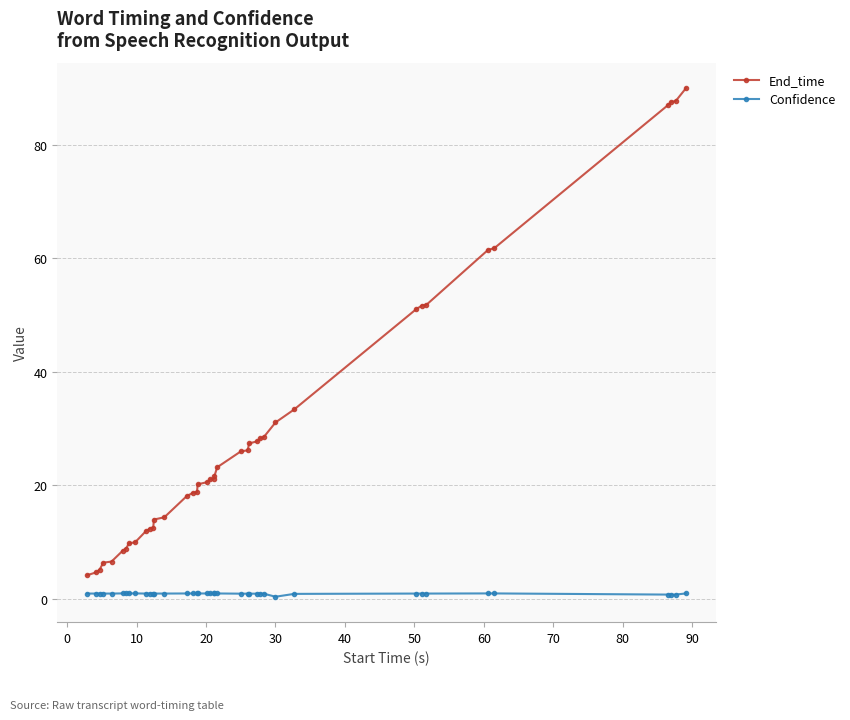

What is the minimum value shown in the chart?

0.4